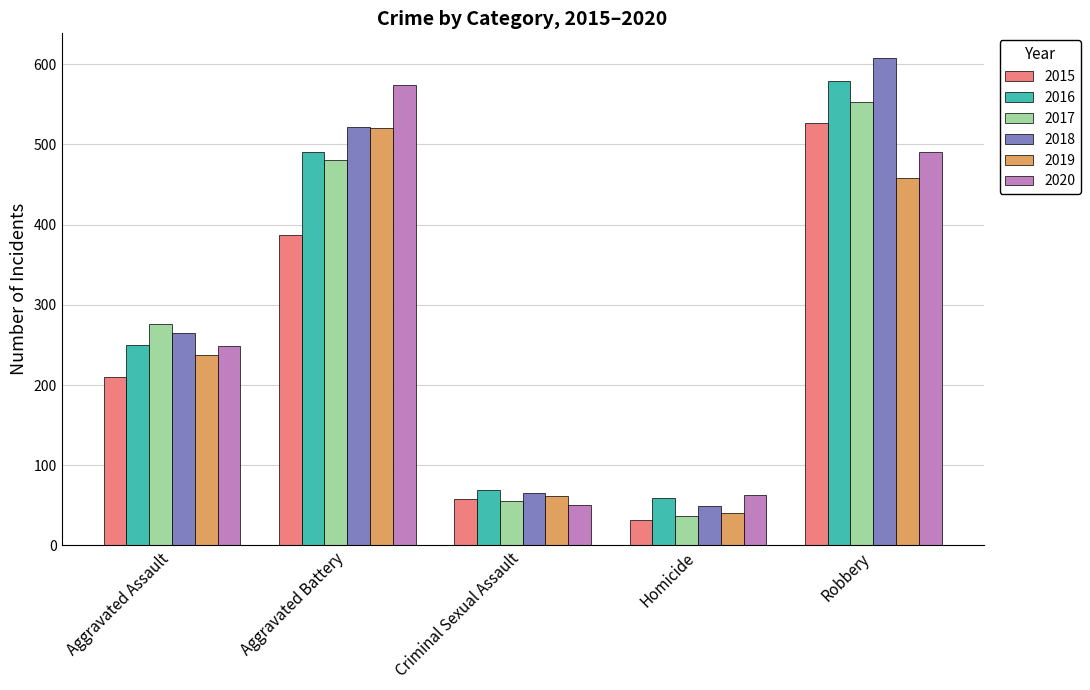

How many series are shown in this chart?

6